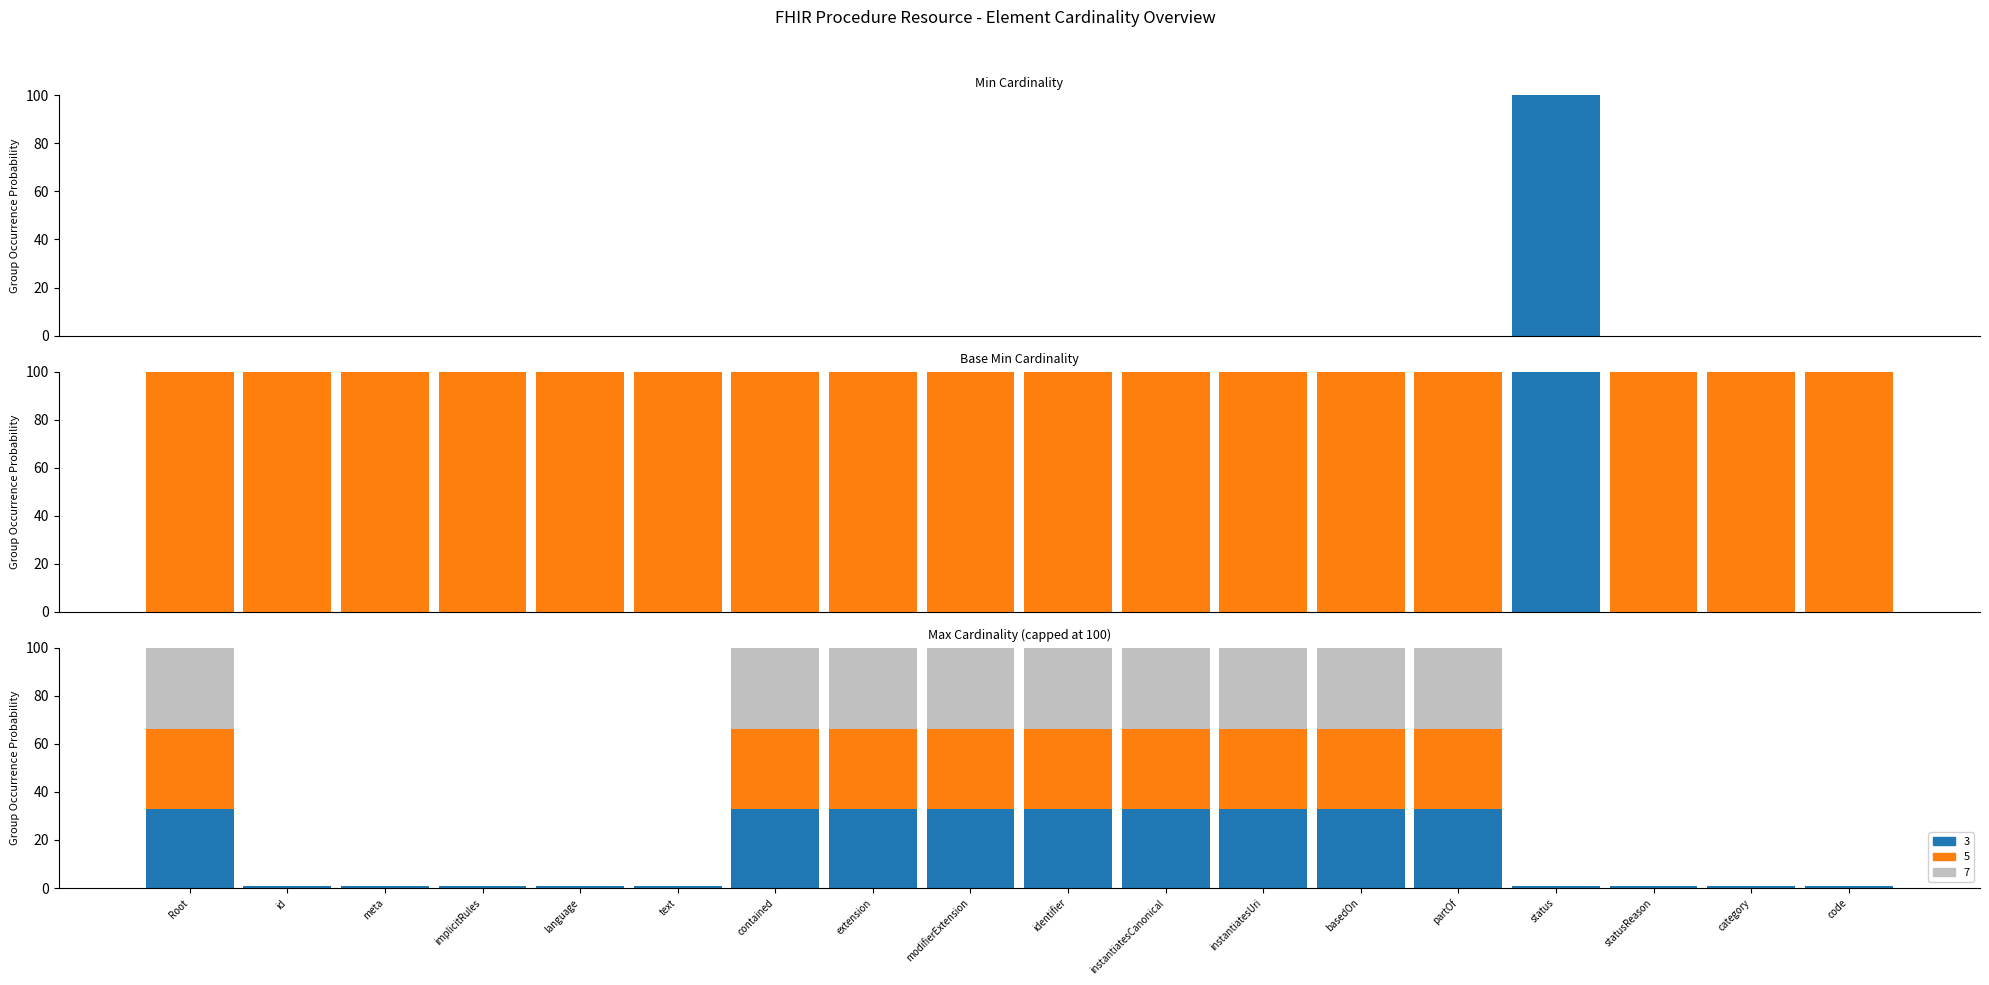

What is the spread (max minus min) of values at language?

100